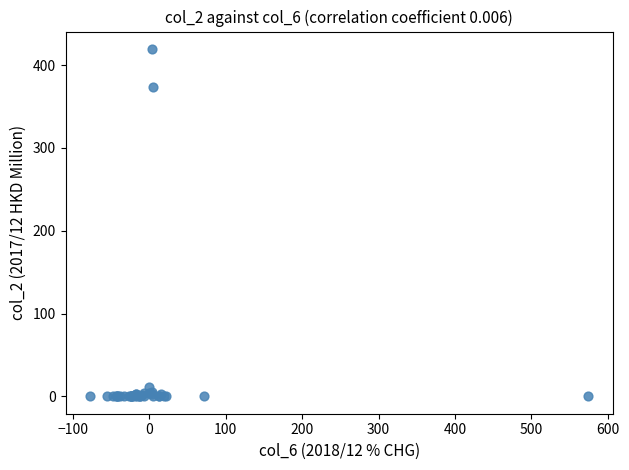

What Y value in the scatter plot is closest to 209?

373.7